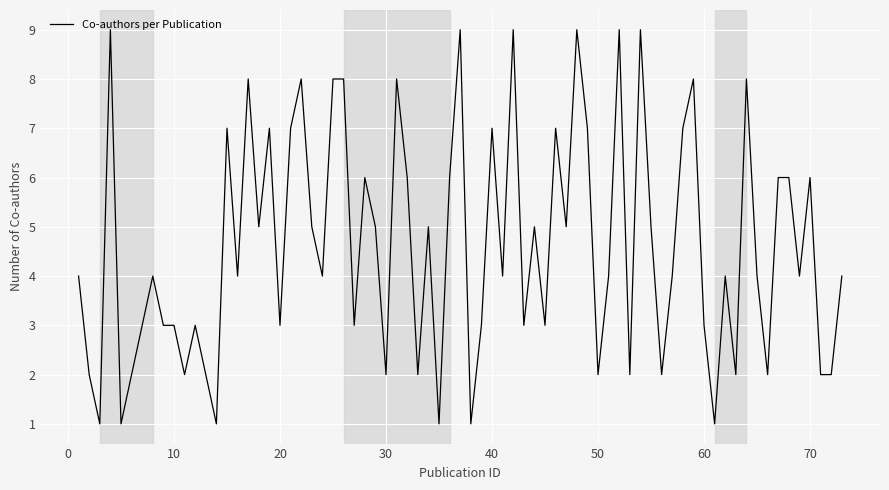

What is the greatest value displayed?

9